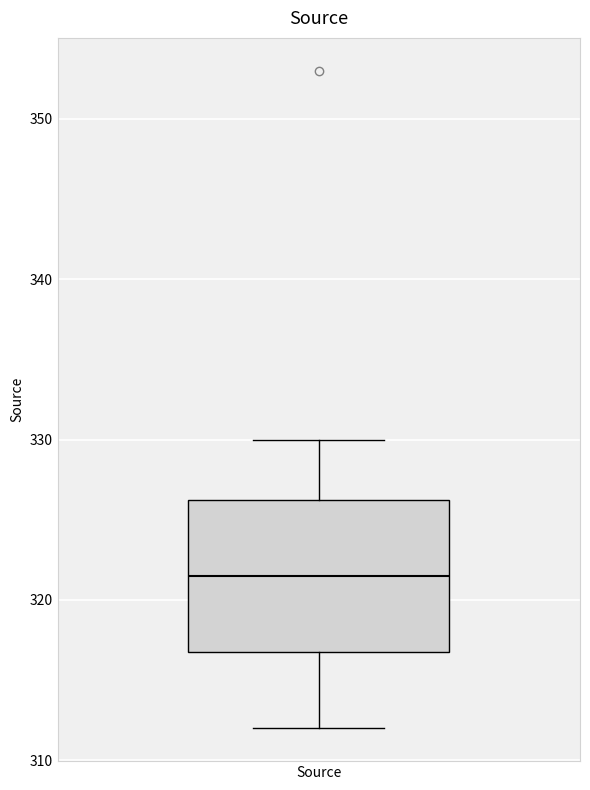

Transcribe this box plot: give where the median line is, the range the box spans, and where the two whiskers end, as read against the y-axis. The values are not printed on the chart, so give them approximately, as read against the axis.

median 322, box 317 to 326, whiskers 312 to 330